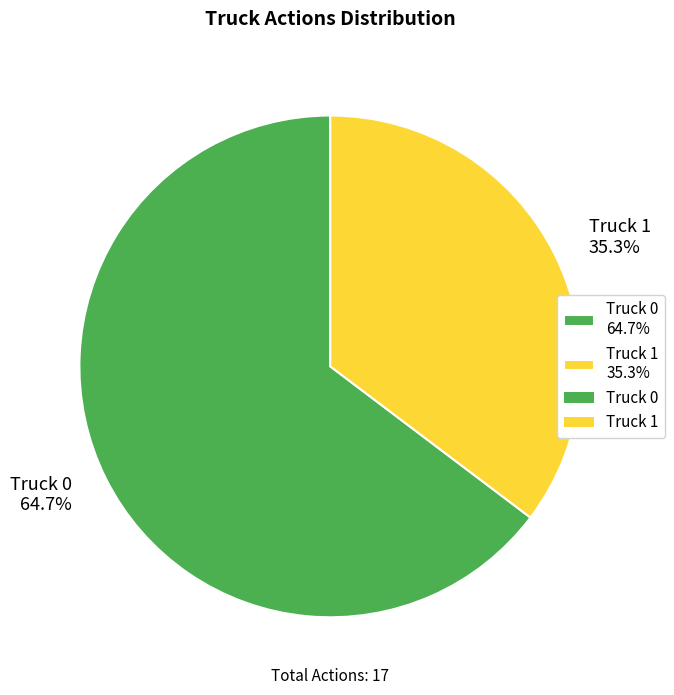

What is the ratio of the value at Truck 0 to the value at Truck 1?

1.8